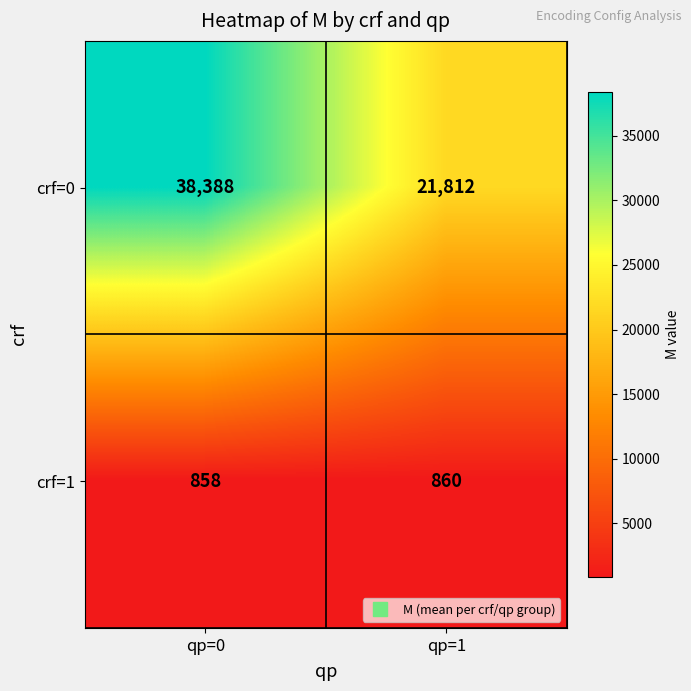

What is the total value across all series at qp=1?

22672